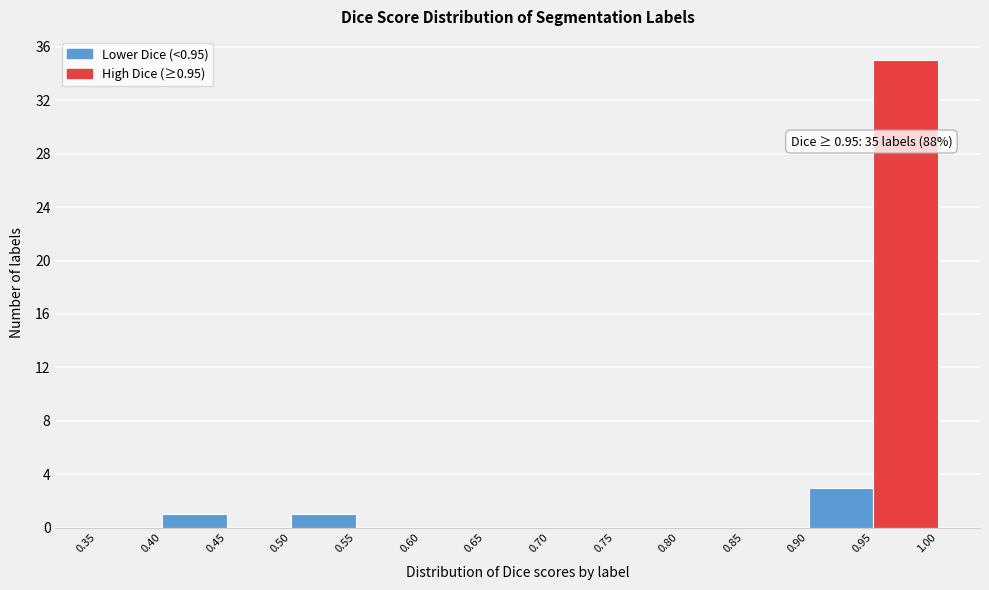

Which range on the x-axis has the tallest bar?

0.95 to 1.00